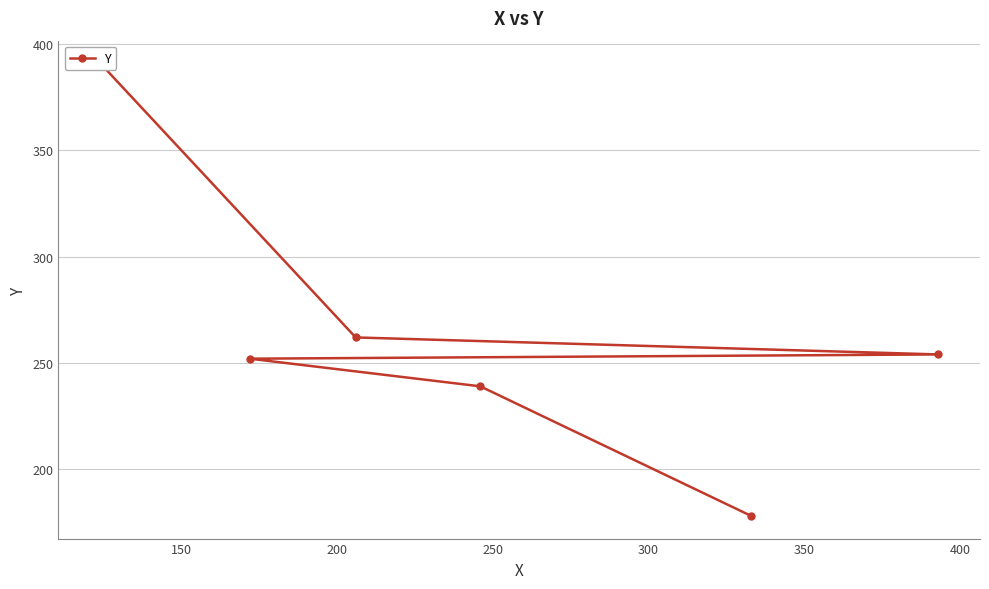

Is it true that the value at 150 is 51?

False